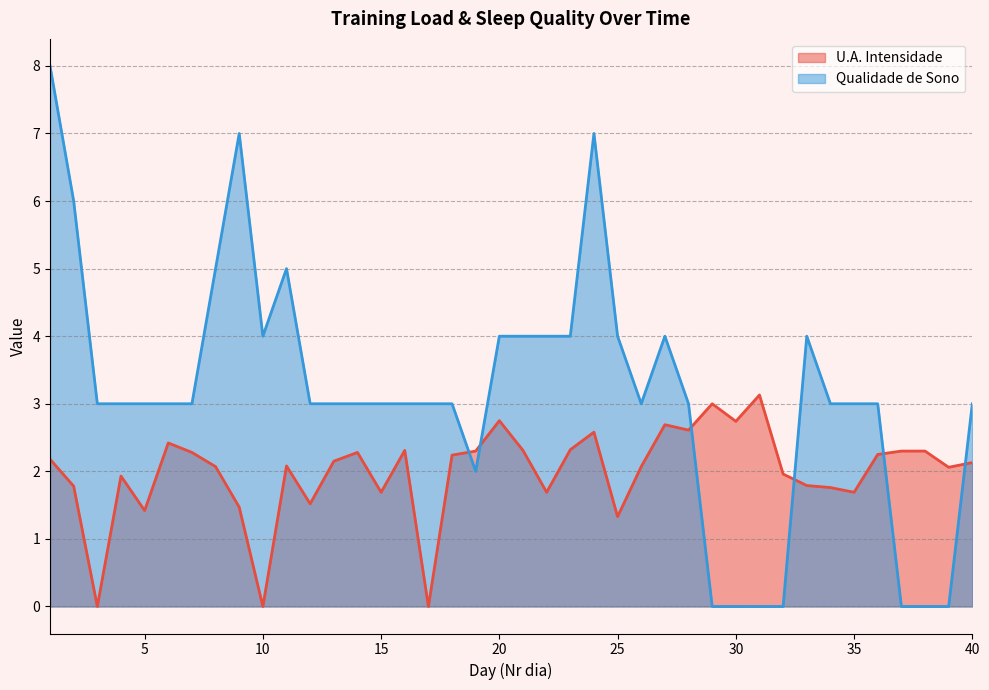

Which category has the lowest value across all series?

3